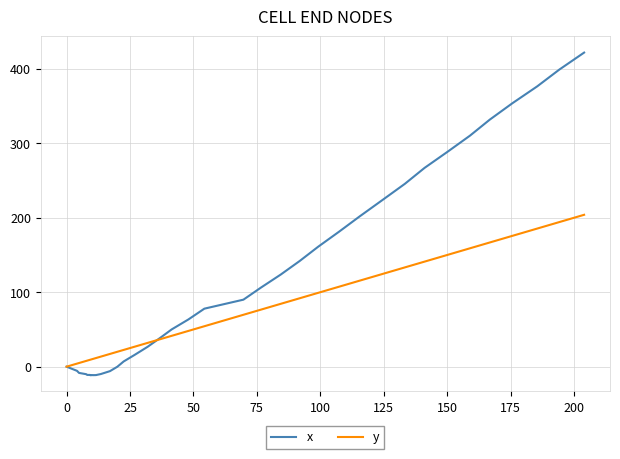

True or false: x has more than 0 interior local peaks.

True